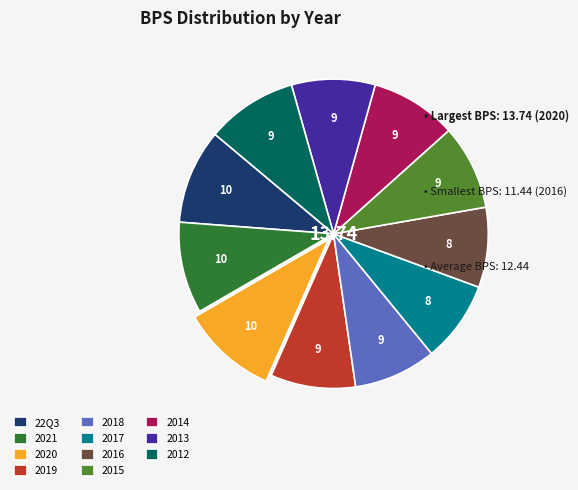

Which has a higher value, 2017 or 2021?

2021